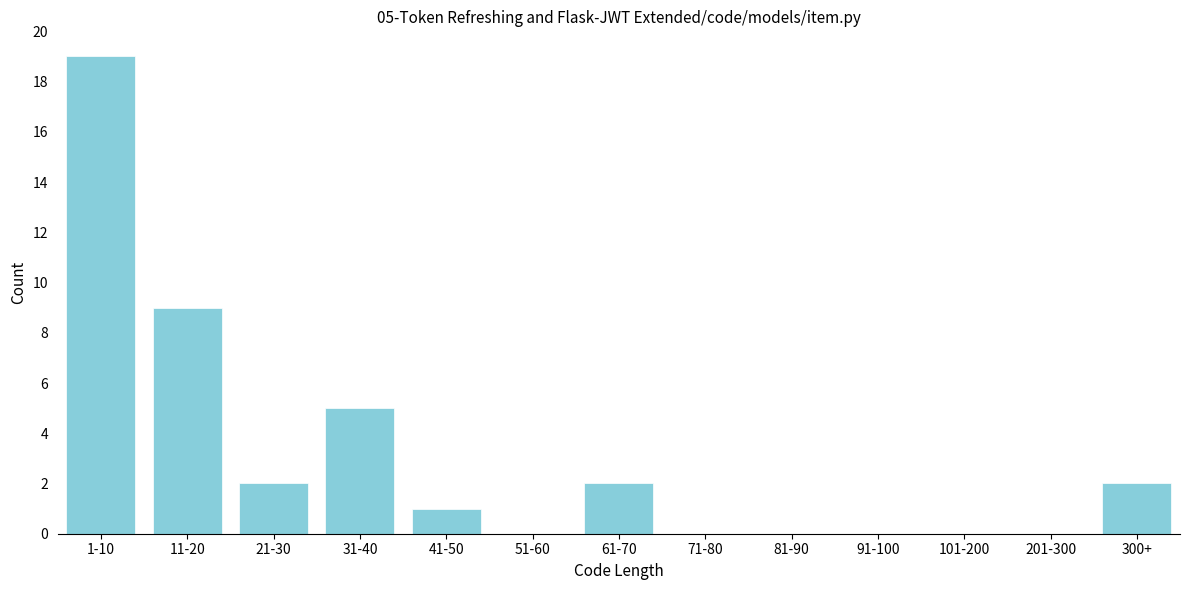

Reading left to right, list all the values displayed in this chart.

1-10=19	11-20=9	21-30=2	31-40=5	41-50=1	51-60=0	61-70=2	71-80=0	81-90=0	91-100=0	101-200=0	201-300=0	300+=2